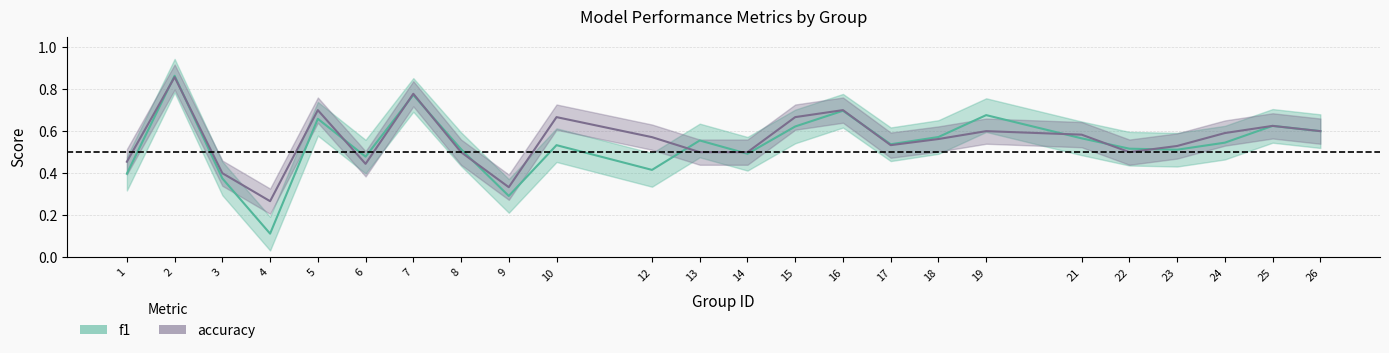

True or false: f1 has a value of 0.3 at 9.

True